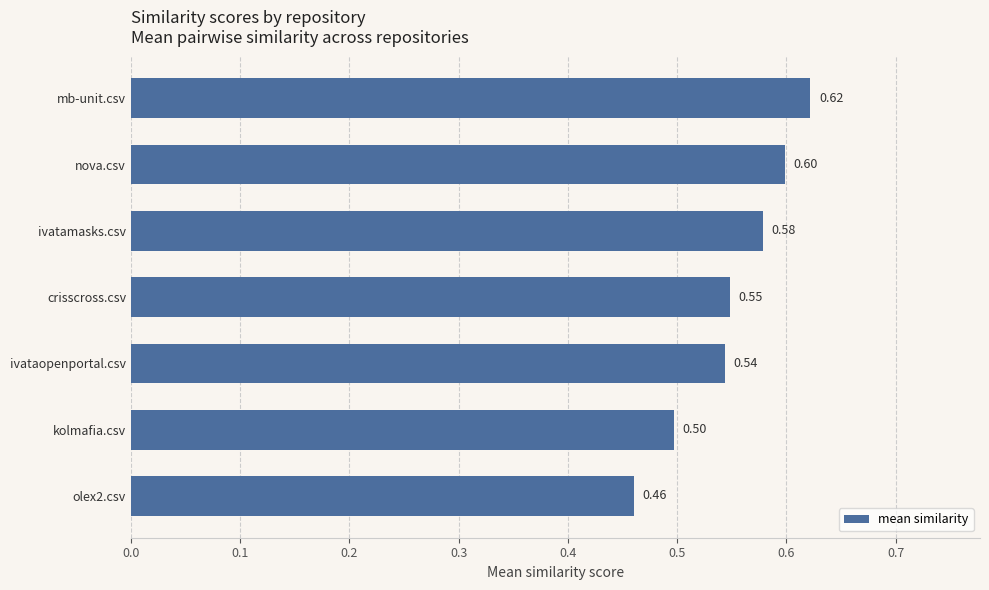

What is the greatest value displayed?

0.6